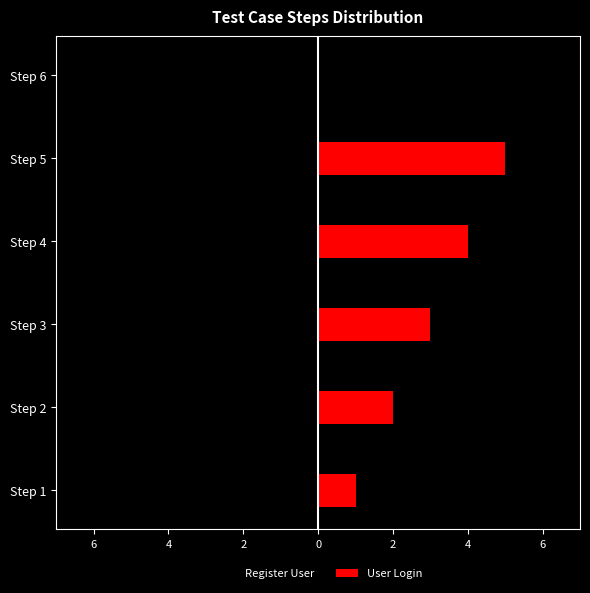

Rank the series by their maximum value, from lowest to highest.

Register User, User Login